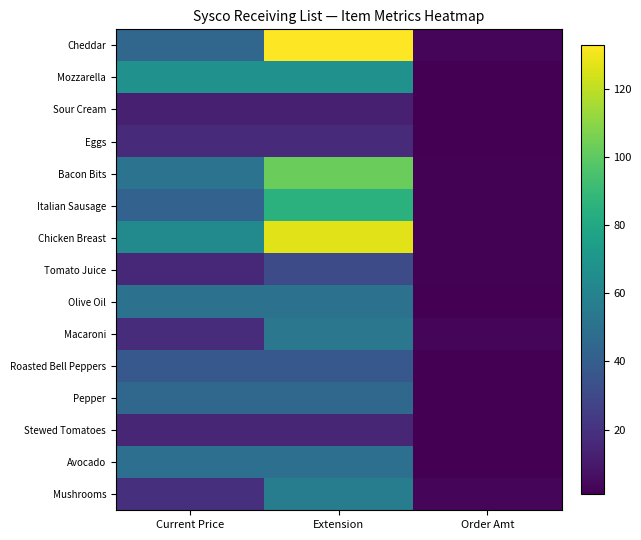

Reading left to right, what are all the values shown in this chart?

Cheddar: Current Price=44.3	Extension=132.9	Order Amt=3.0
Mozzarella: Current Price=67.9	Extension=67.9	Order Amt=1.0
Sour Cream: Current Price=12.5	Extension=12.5	Order Amt=1.0
Eggs: Current Price=16.9	Extension=16.9	Order Amt=1.0
Bacon Bits: Current Price=51.3	Extension=102.6	Order Amt=2.0
Italian Sausage: Current Price=42.5	Extension=85.0	Order Amt=2.0
Chicken Breast: Current Price=63.6	Extension=127.2	Order Amt=2.0
Tomato Juice: Current Price=15.8	Extension=31.6	Order Amt=2.0
Olive Oil: Current Price=50.8	Extension=50.8	Order Amt=1.0
Macaroni: Current Price=17.8	Extension=53.2	Order Amt=3.0
Roasted Bell Peppers: Current Price=37.4	Extension=37.4	Order Amt=1.0
Pepper: Current Price=45.0	Extension=45.0	Order Amt=1.0
Stewed Tomatoes: Current Price=15.0	Extension=15.0	Order Amt=1.0
Avocado: Current Price=49.0	Extension=49.0	Order Amt=1.0
Mushrooms: Current Price=19.0	Extension=57.0	Order Amt=3.0